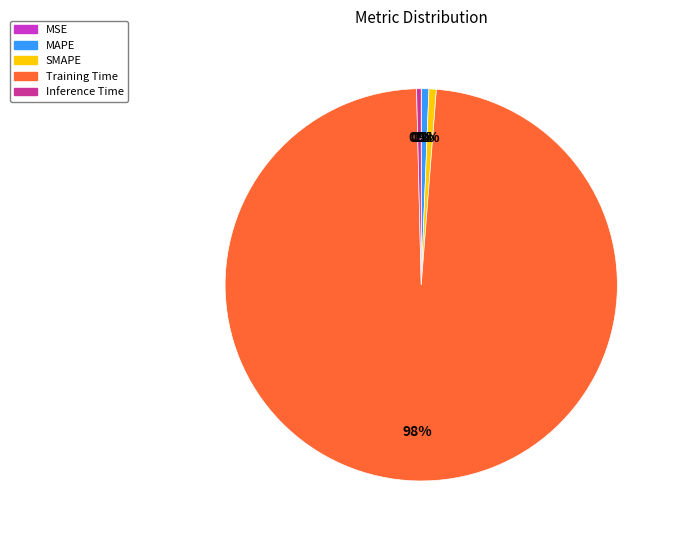

Which slice is the largest?

Training Time